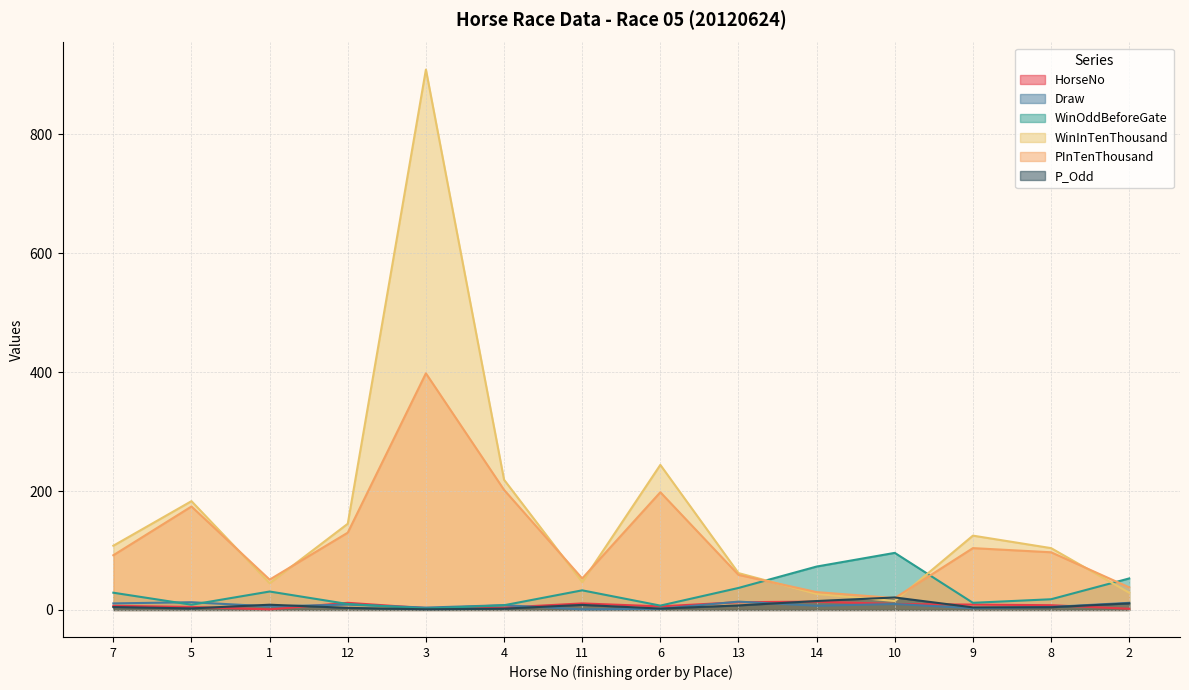

What are all the series names shown in the legend?

HorseNo, Draw, WinOddBeforeGate, WinInTenThousand, PInTenThousand, P_Odd